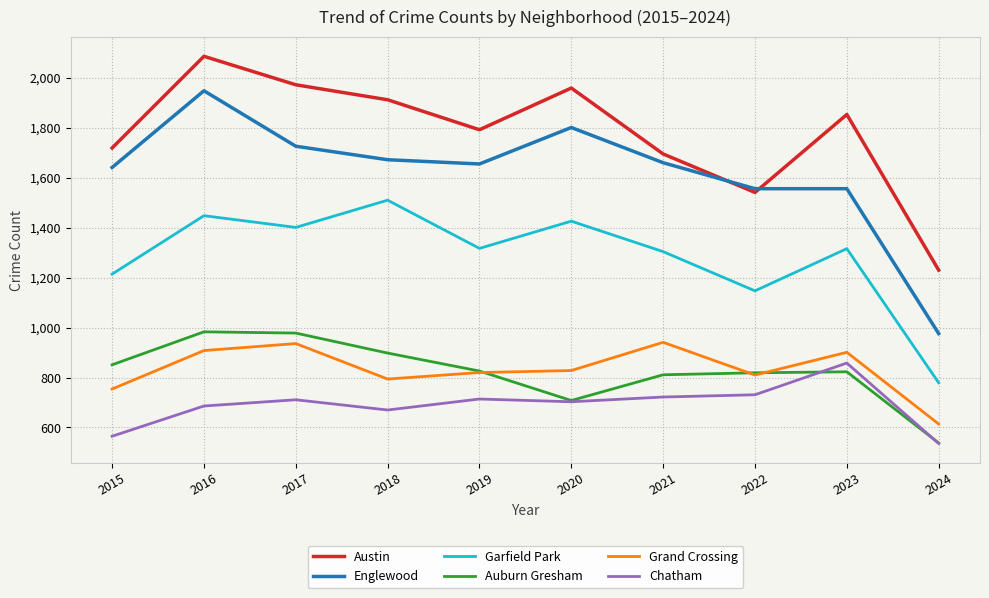

Count the number of data series in this chart.

6